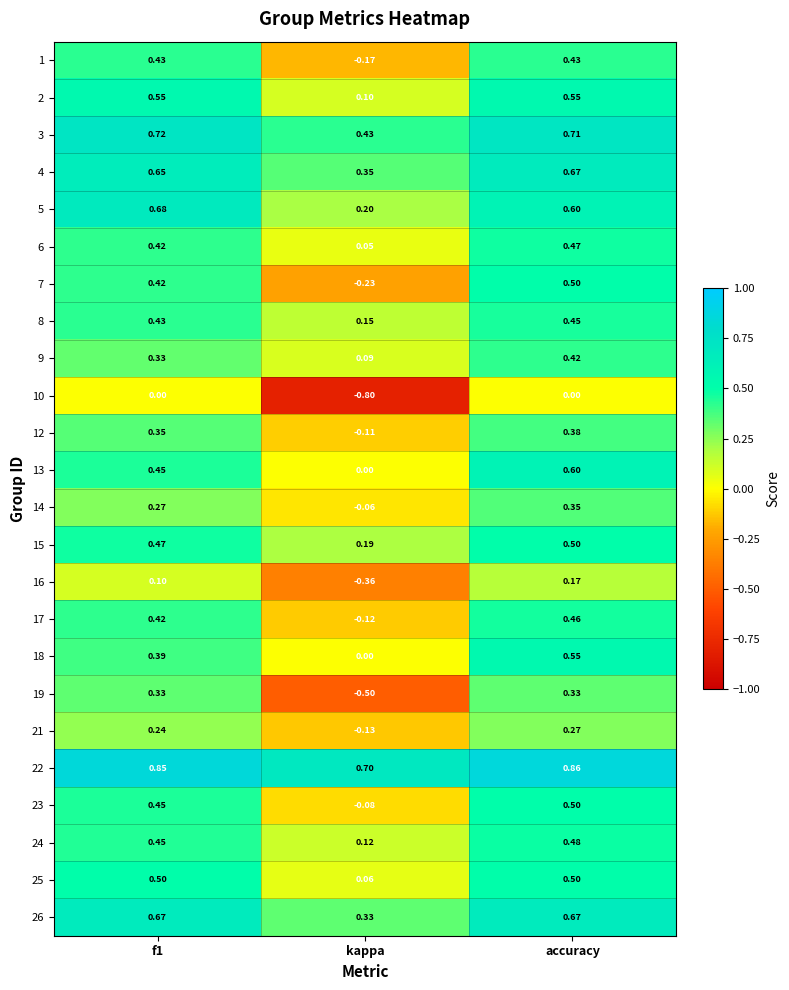

Is the value of 19 at accuracy greater than the value of 14 at f1?

Yes